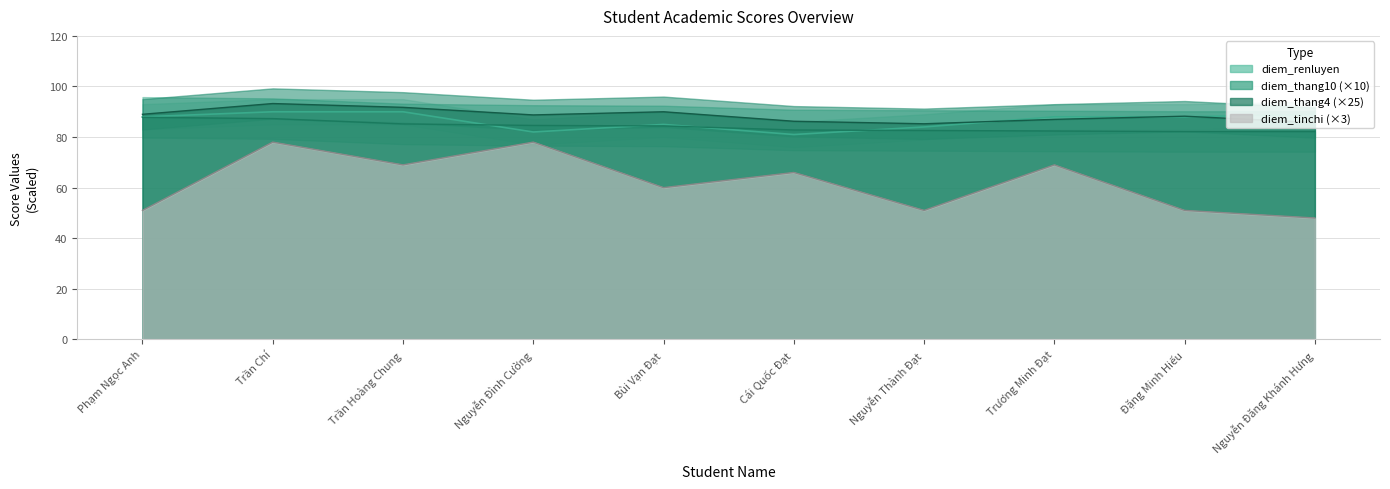

What is the value of the diem_tinchi point at the 10th from the left?

48.0